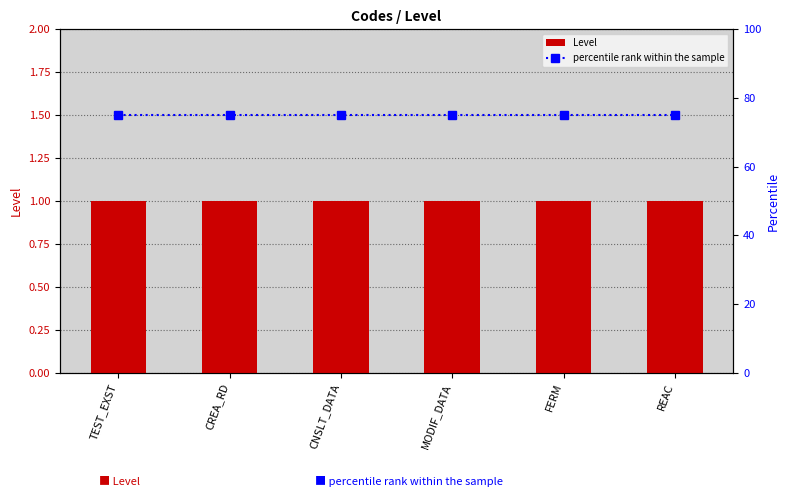

Which series has the largest total across all categories?

percentile rank within the sample